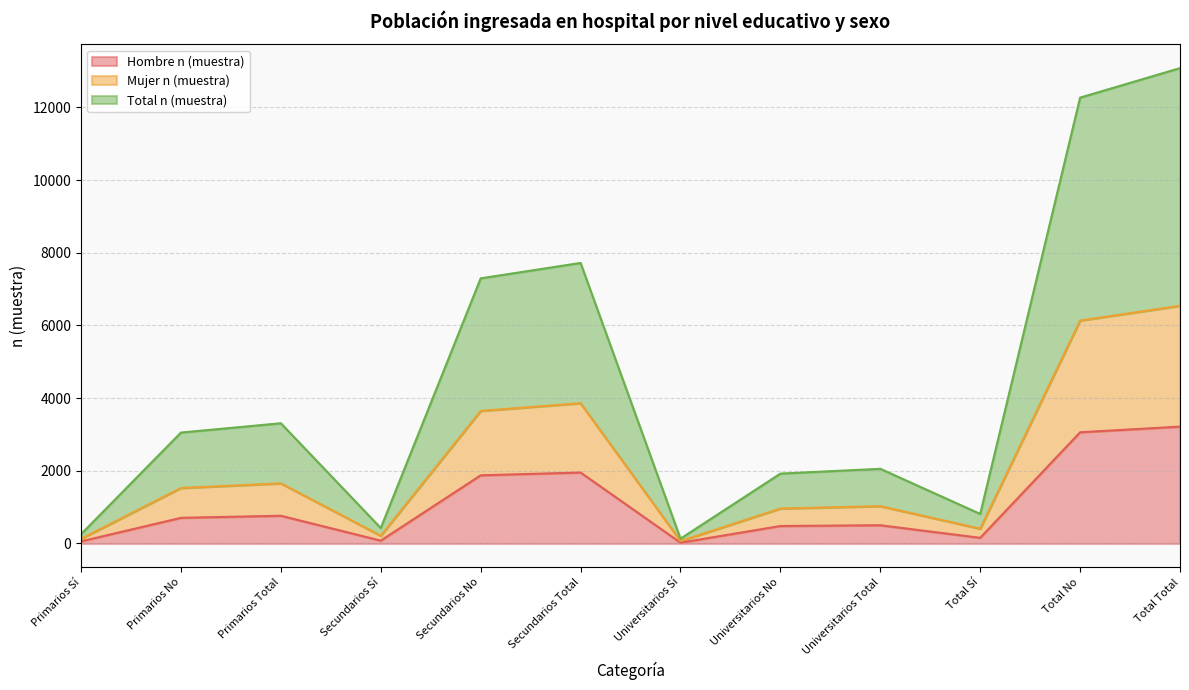

In Total n (muestra), how many points are lower than both neighbors (excluding endpoints)?

3